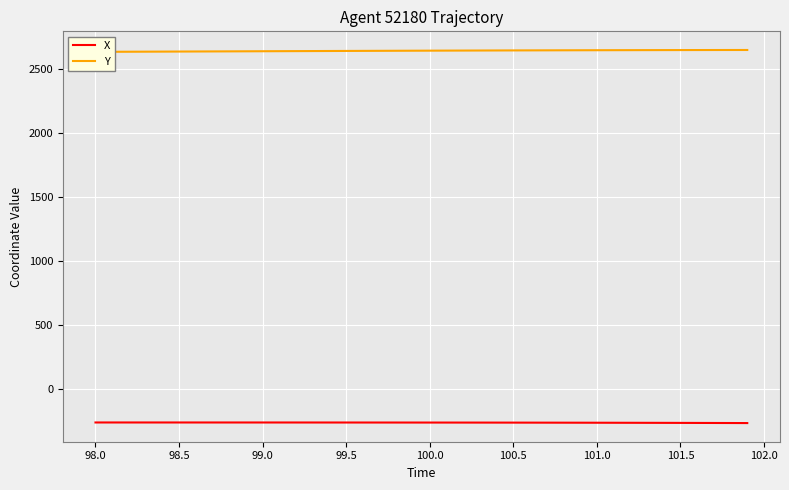

What is the highest value of the X series?

-257.5